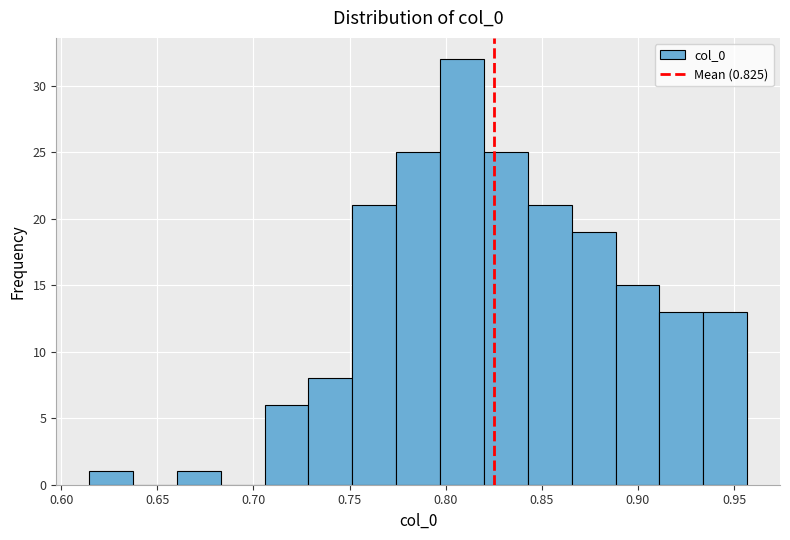

Reading left to right, transcribe this chart: for each bar, give the range it covers on the x-axis and its height. Neither the bar edges nor the heights are printed on the chart, so give them approximately, as read against the axes.

0.615 to 0.635: 1
0.635 to 0.660: 0
0.660 to 0.685: 1
0.685 to 0.705: 0
0.705 to 0.730: 6
0.730 to 0.750: 8
0.750 to 0.775: 21
0.775 to 0.795: 25
0.795 to 0.820: 32
0.820 to 0.845: 25
0.845 to 0.865: 21
0.865 to 0.890: 19
0.890 to 0.910: 15
0.910 to 0.935: 13
0.935 to 0.955: 13